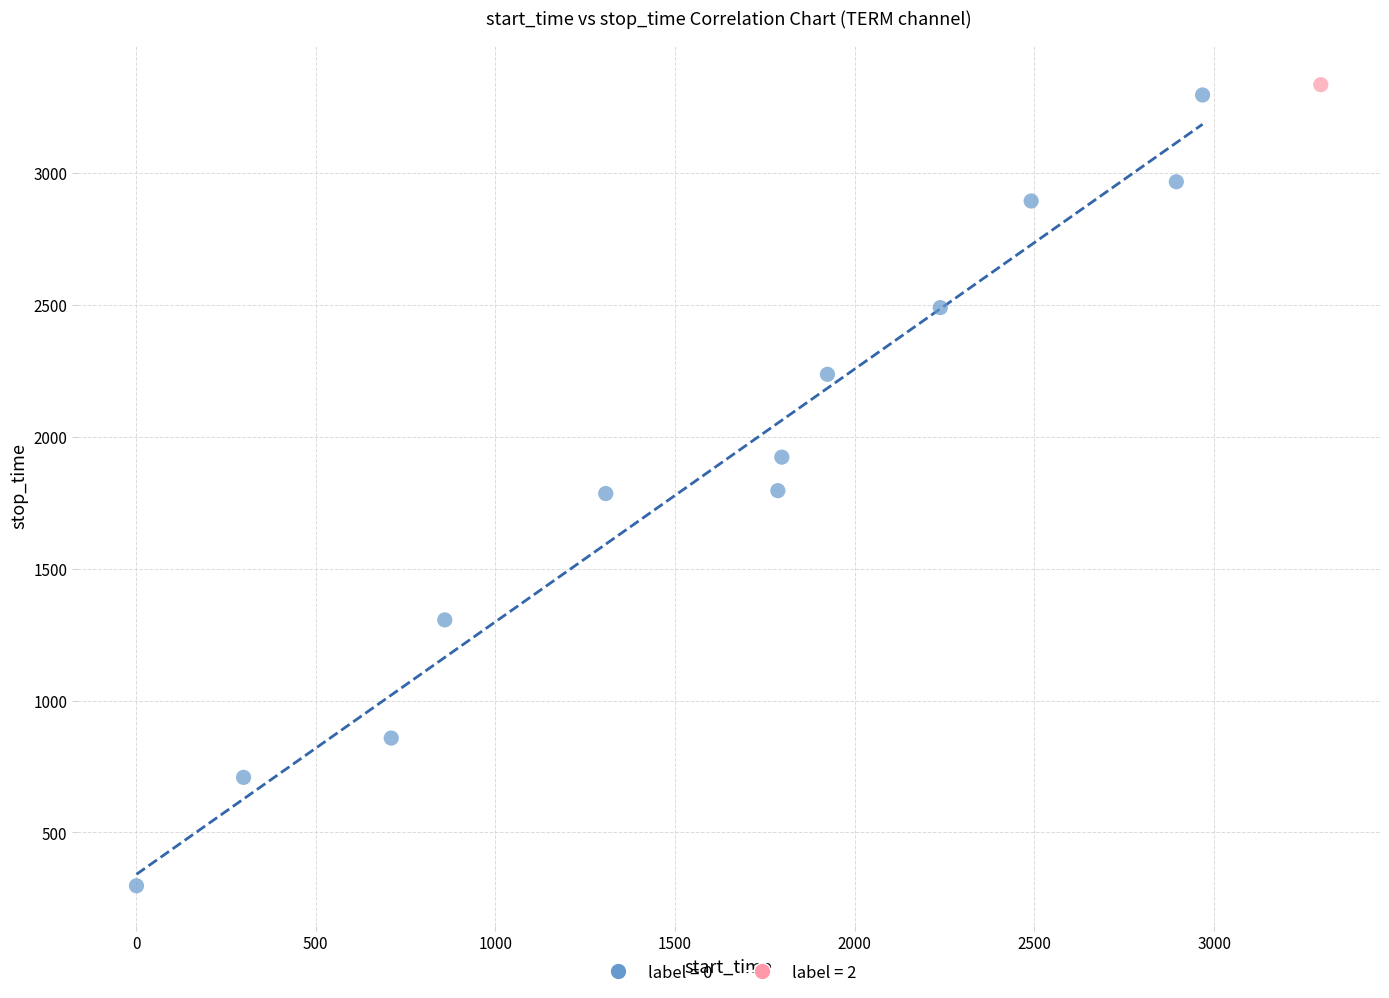

Which series reaches the minimum Y coordinate?

label = 0